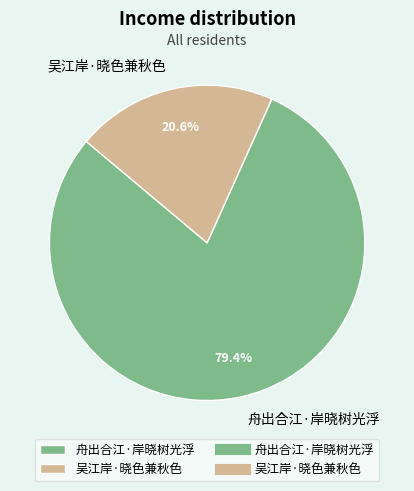

What percentage do 吴江岸·晓色兼秋色 and 舟出合江·岸晓树光浮 together represent?

100.0%